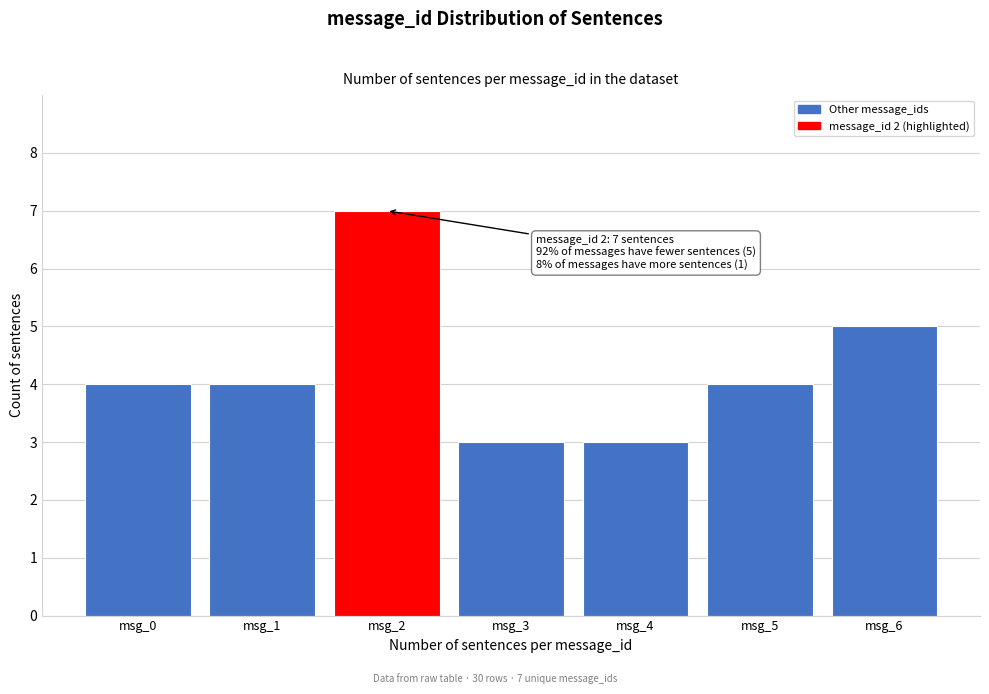

Reading left to right, list all the values displayed in this chart.

msg_0=4	msg_1=4	msg_2=7	msg_3=3	msg_4=3	msg_5=4	msg_6=5